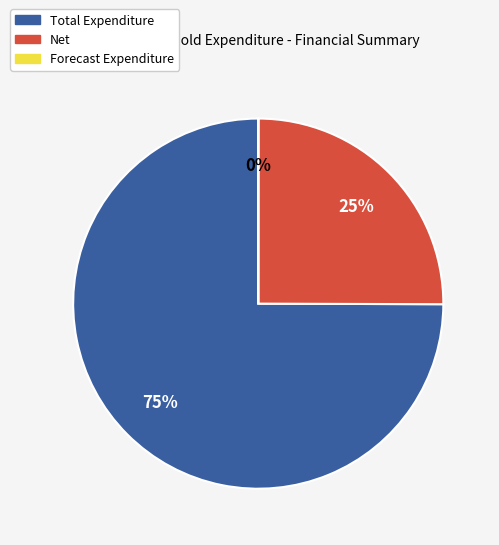

What is the ratio of the value at Net to the value at Total Expenditure?

0.3